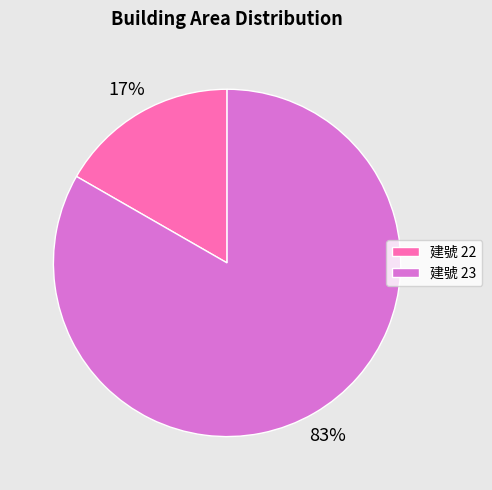

Combined, do 建號 22 and 建號 23 account for over 50%?

Yes